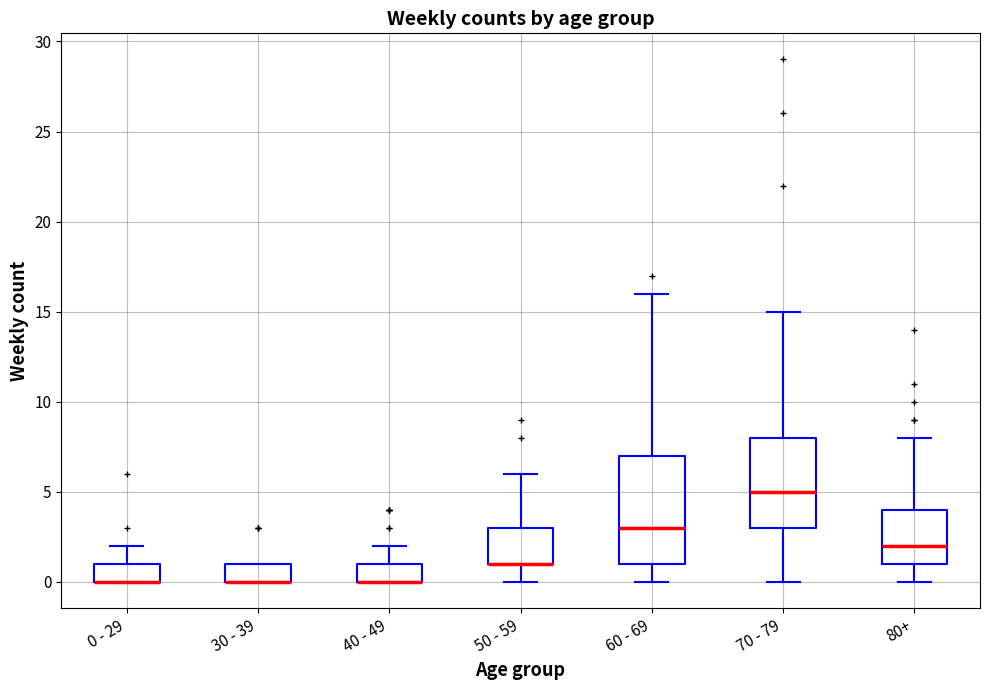

Where does the median line of the box for 80+ sit on the y-axis? The values are not printed on the chart, so give them approximately, as read against the axis.

2